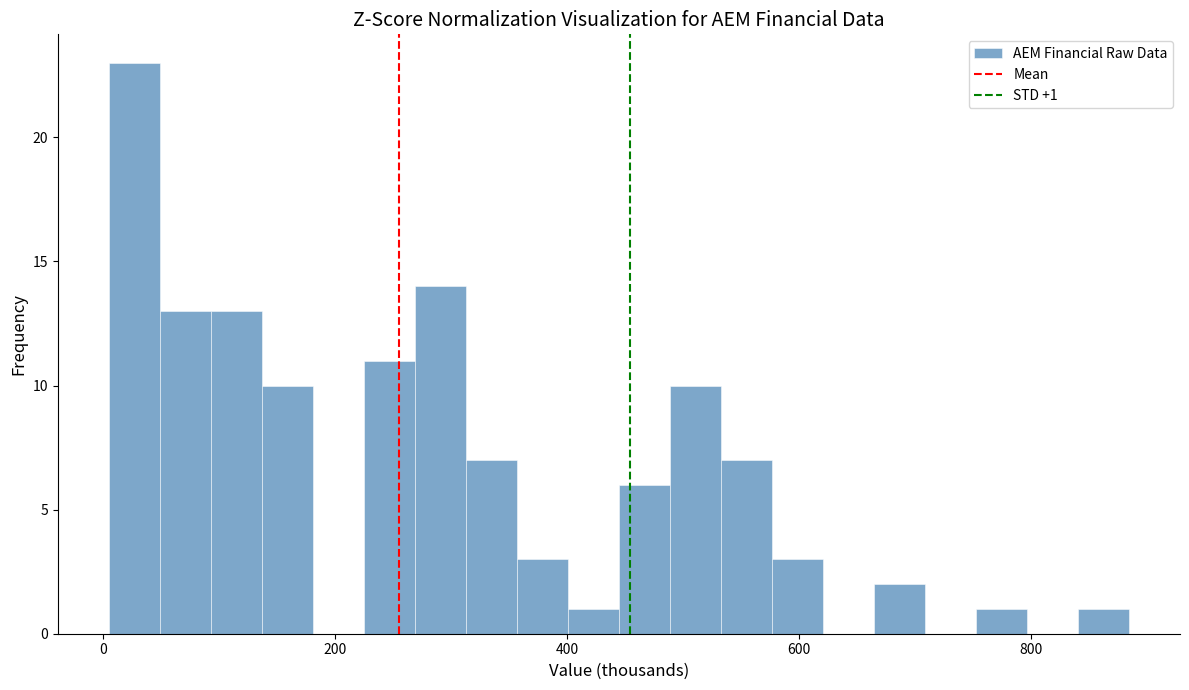

Around what value on the x-axis is the tallest bar? Give the approximate position of its centre, as read against the axis.

20